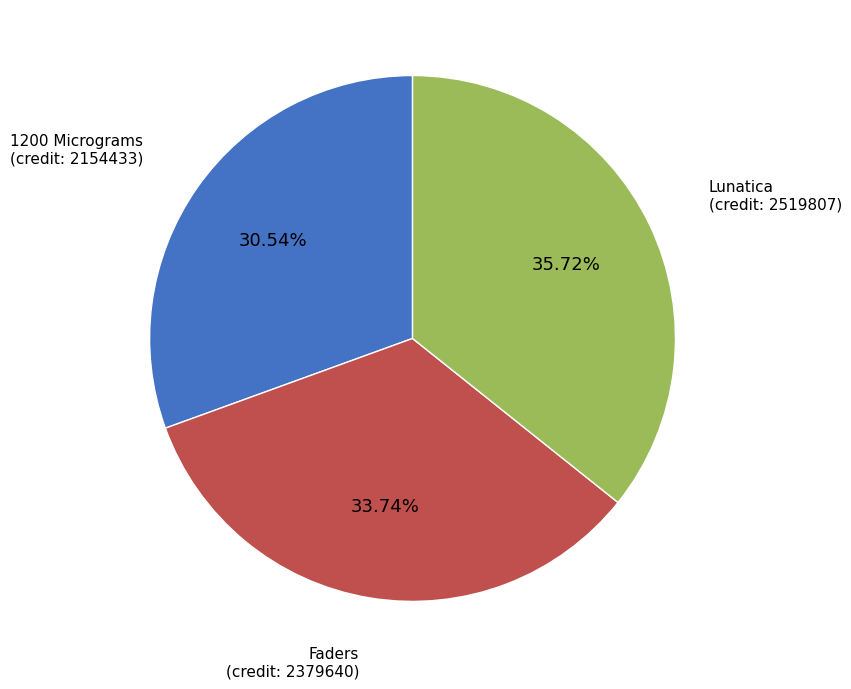

Does any single category account for the majority?

No